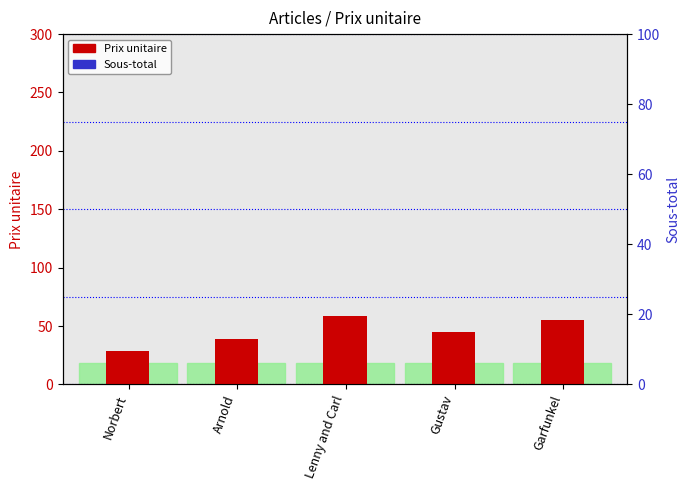

What is the value of the Prix unitaire bar at the 4th from the left?

45